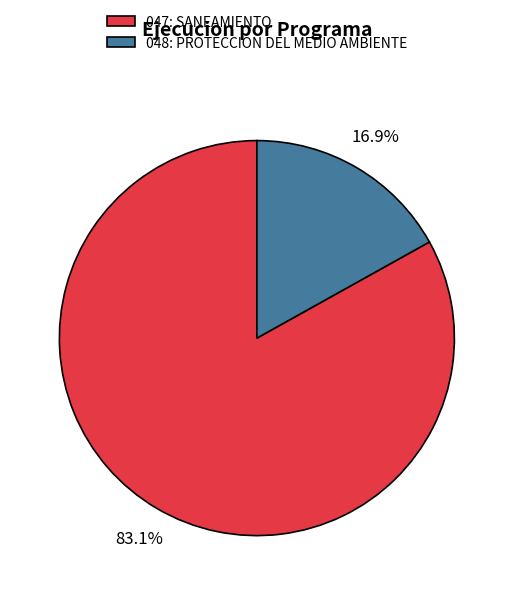

To the nearest percent, what percentage of the pie is 047: SANEAMIENTO?

83%